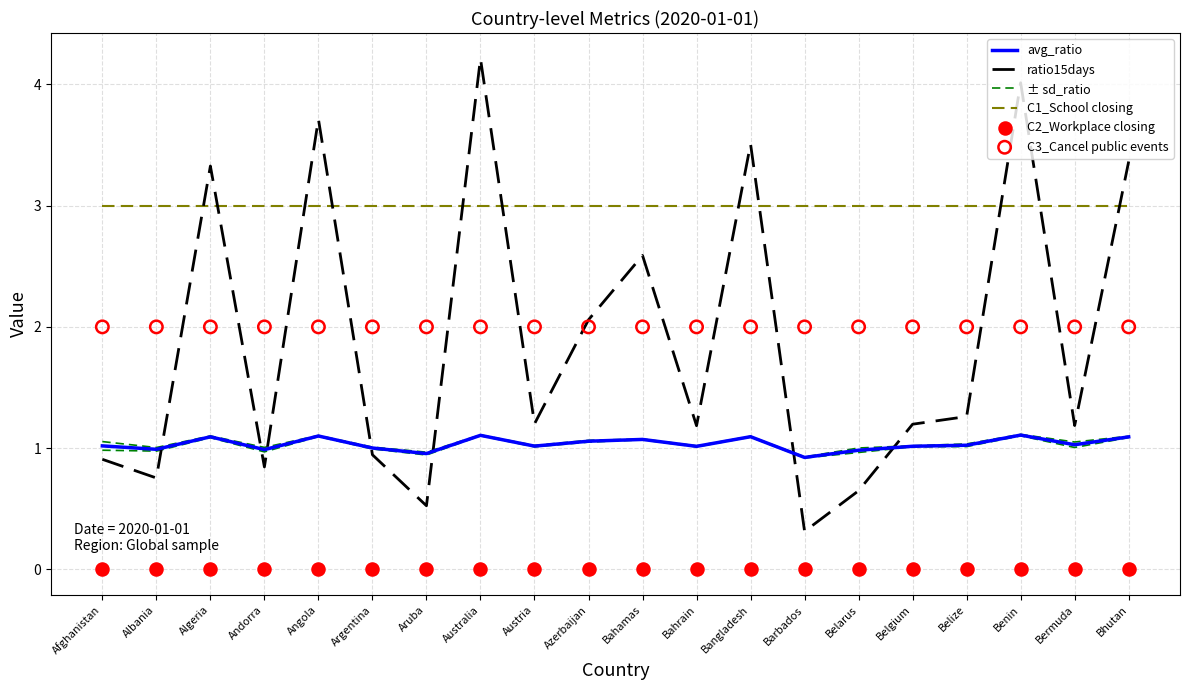

Which series has the widest spread of Y values?

ratio15days